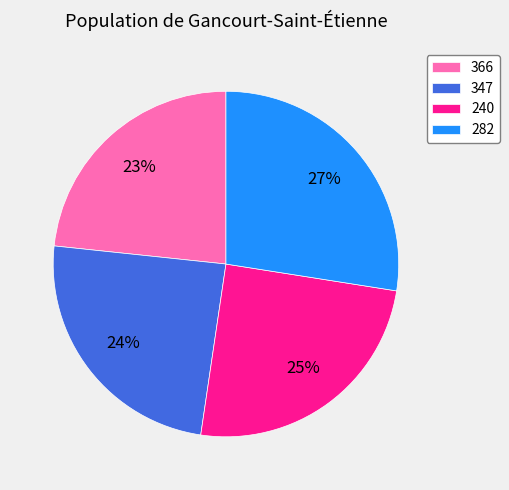

Which slice is the smallest?

366